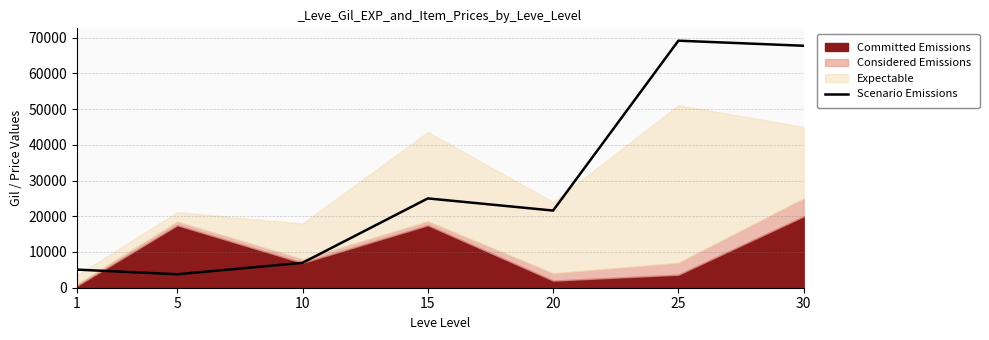

What is the difference between the second highest and minimum values?

63963.0